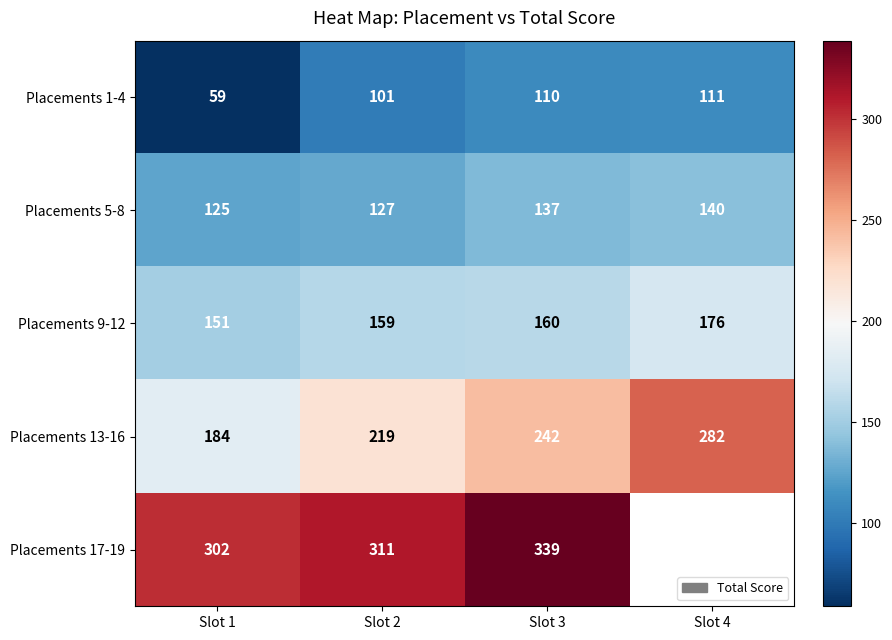

What is the smallest value displayed?

59.0